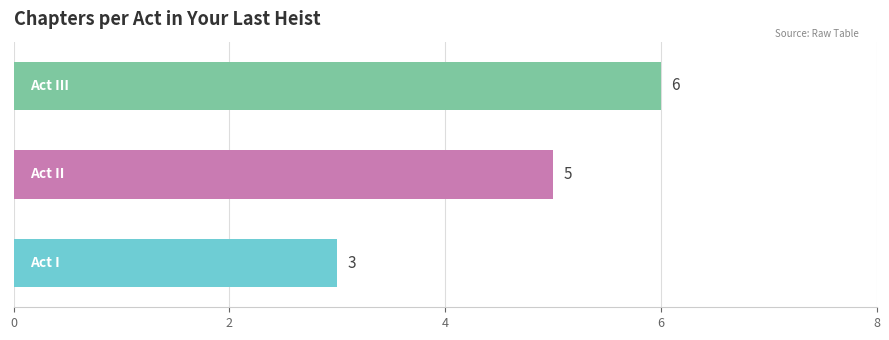

How many values are between 3 and 6?

3